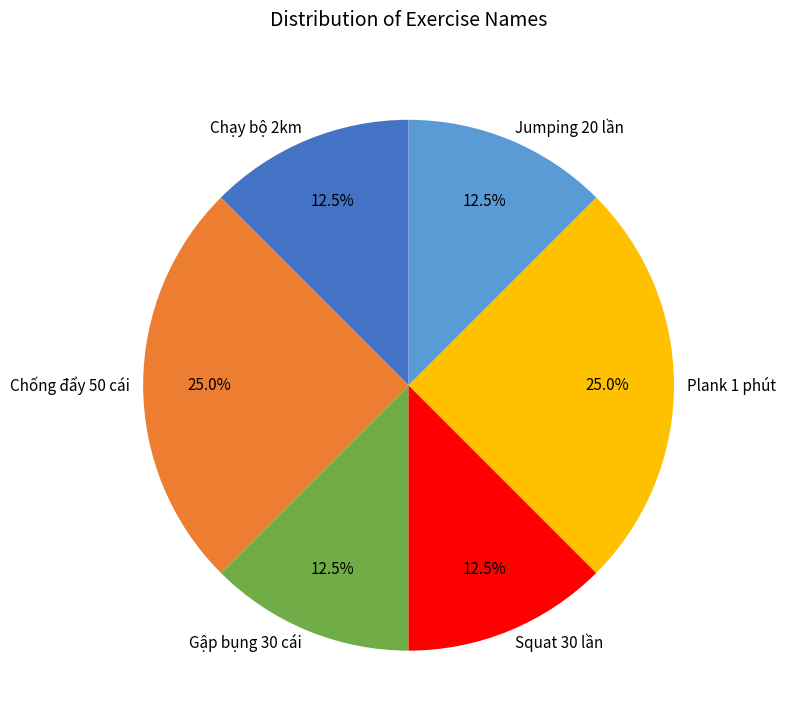

Combined, what portion of the pie is Squat 30 lần and Jumping 20 lần?

25.0%